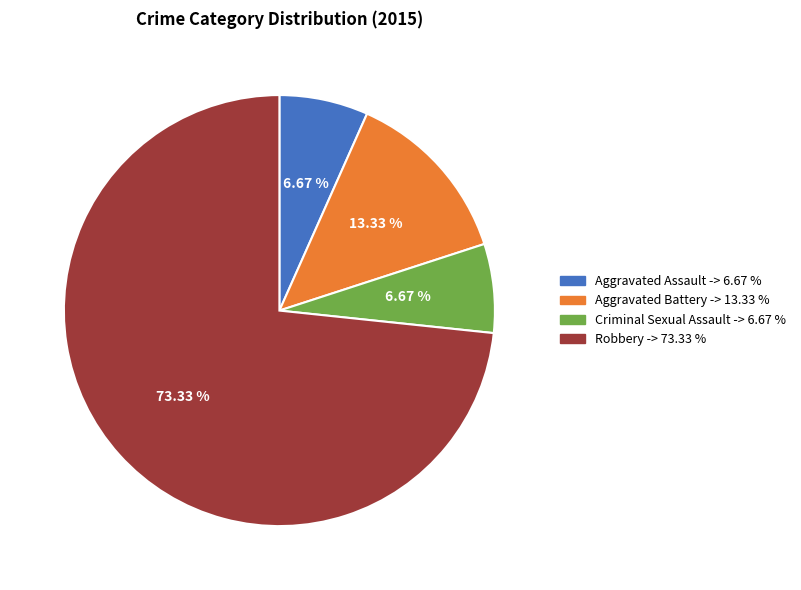

To the nearest percent, what is the difference between the largest and smallest slice percentages?

67%